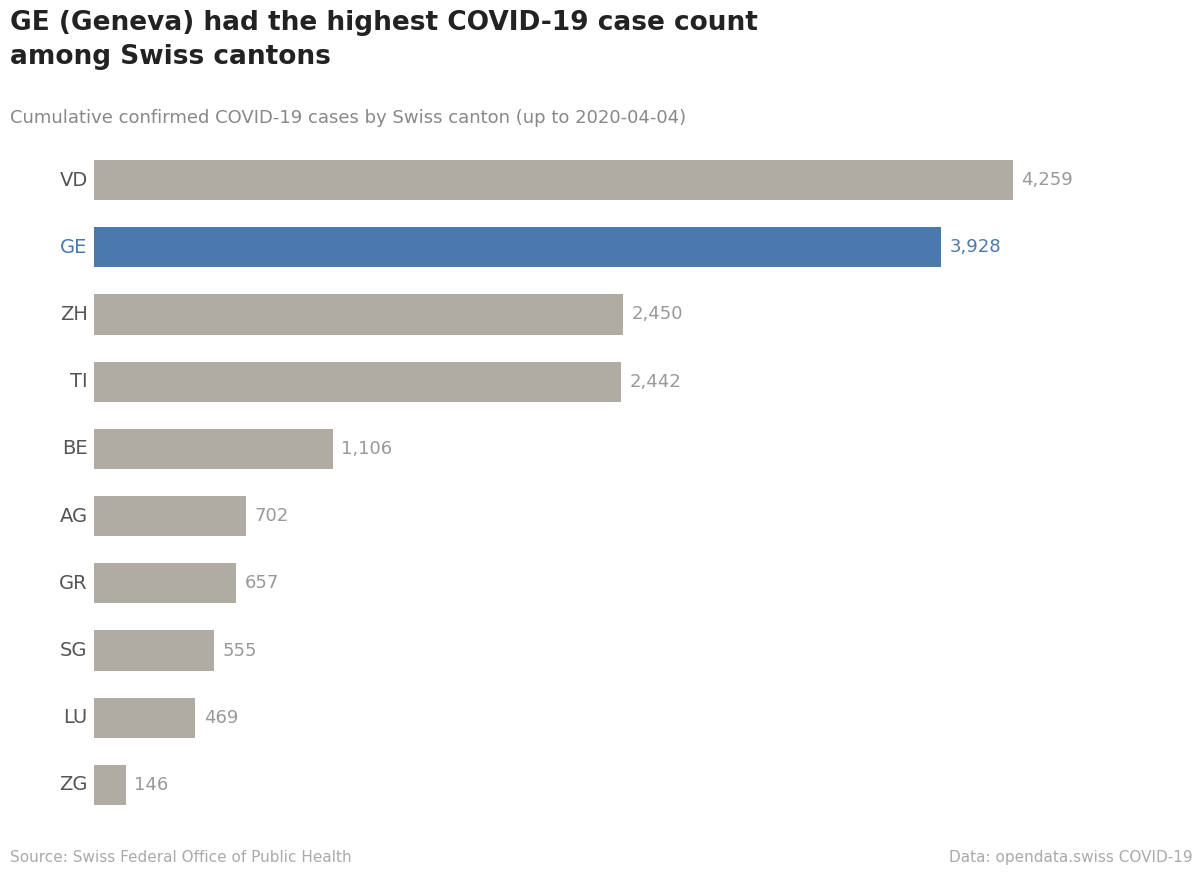

What is the average value?

1671